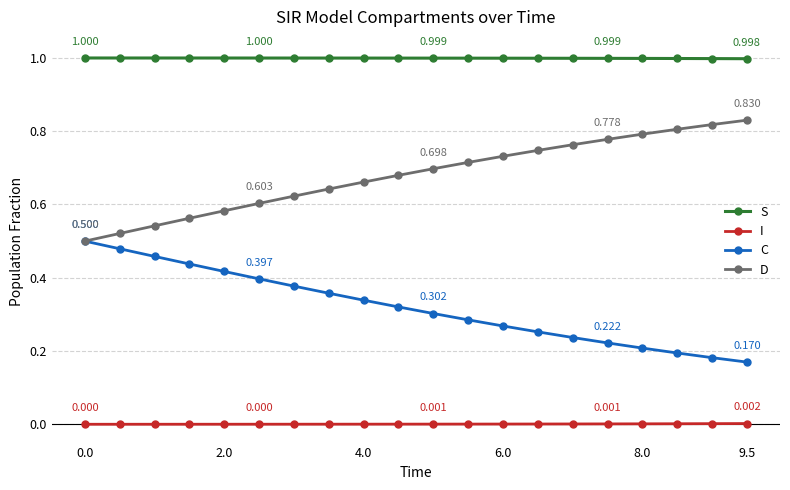

True or false: D and S cross at least once.

False